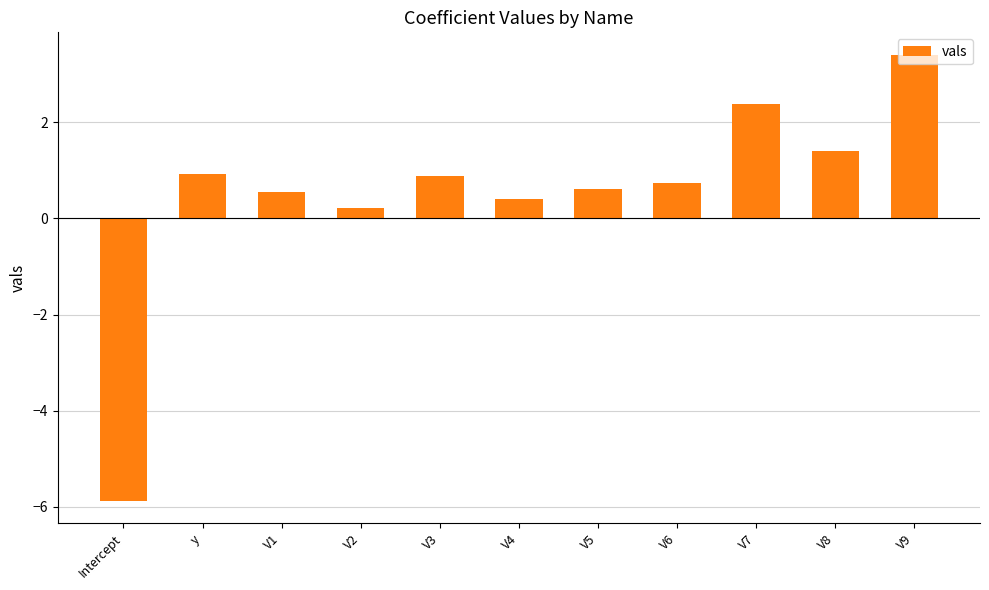

Approximately how many times larger is the value at V3 compared to V9?

0.3